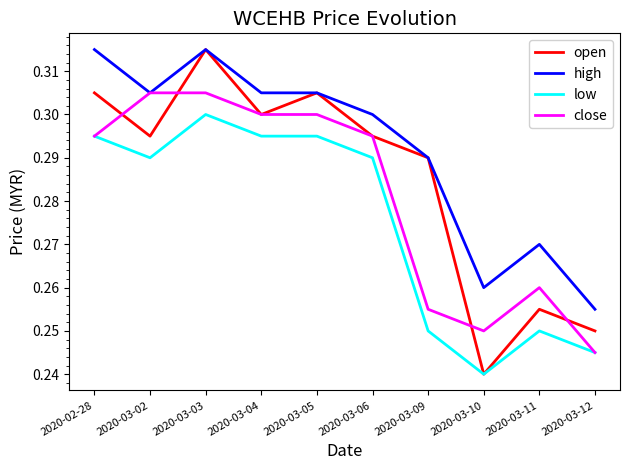

At which label does open reach its peak?

2020-03-03